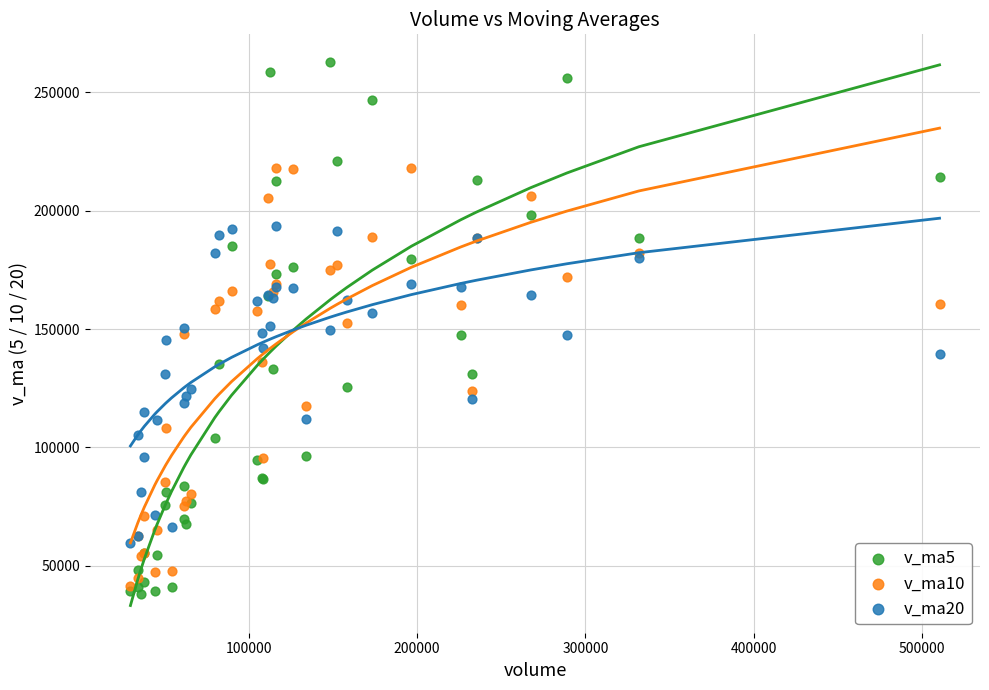

What are all the series names shown in the legend?

v_ma5, v_ma10, v_ma20